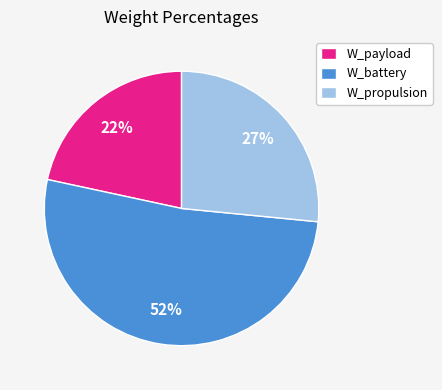

How many slices are in this pie chart?

3